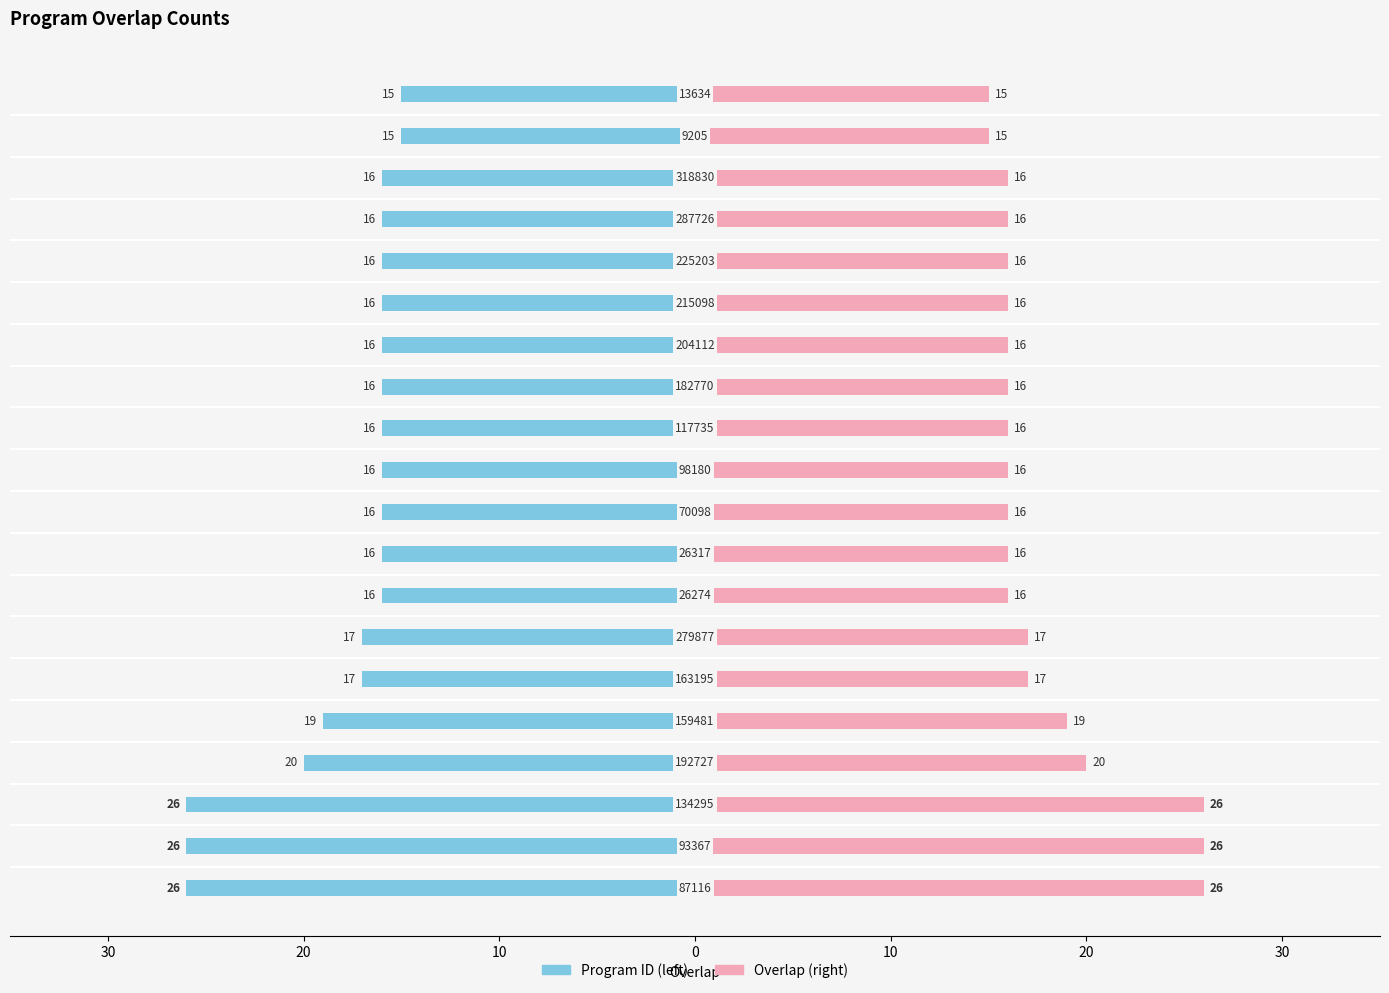

Which series has the largest range (max minus min)?

Program ID